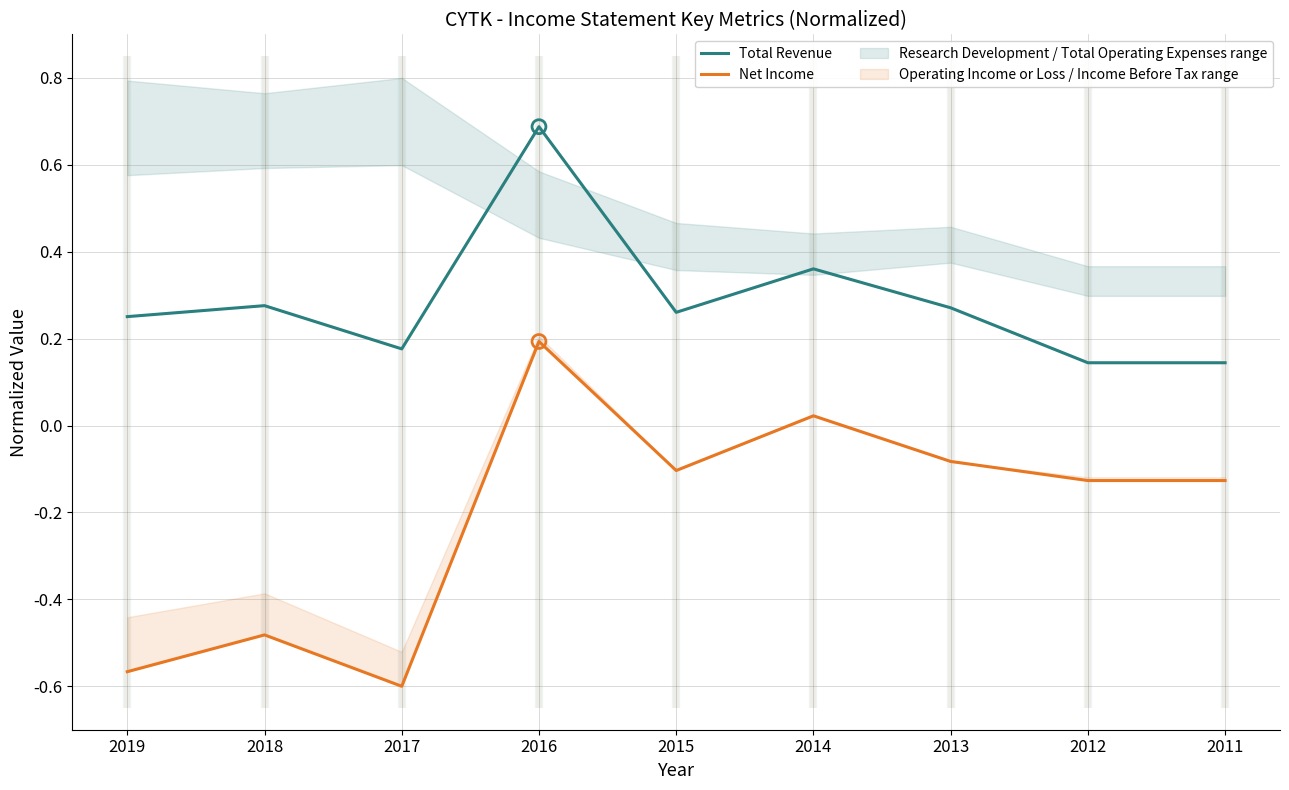

Which series contains the highest Y value?

Total Revenue